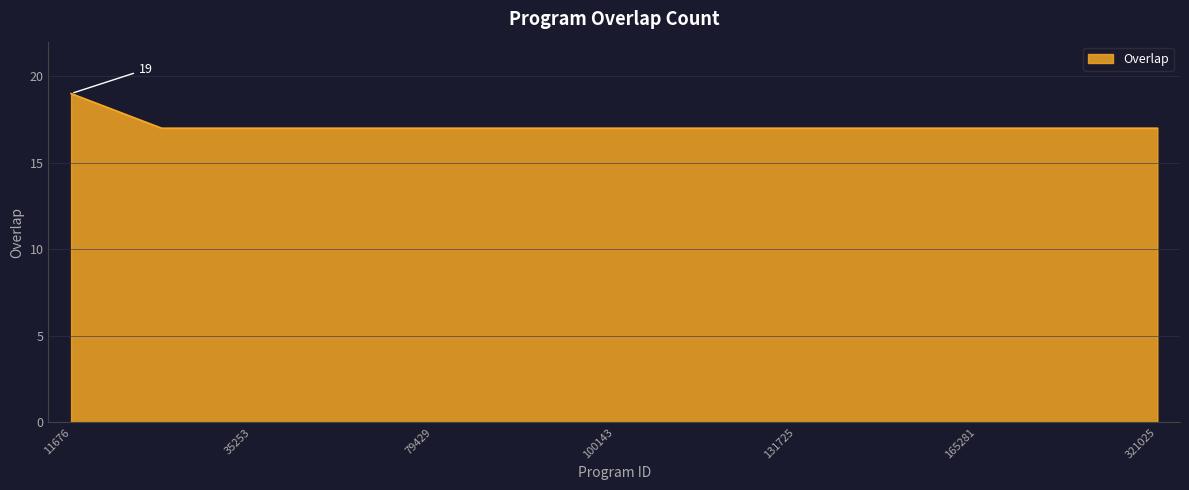

What is the greatest value displayed?

19